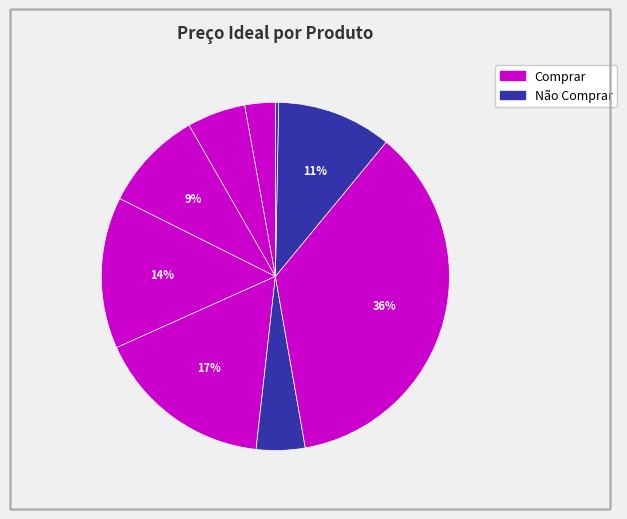

Count the number of slices in the pie.

9